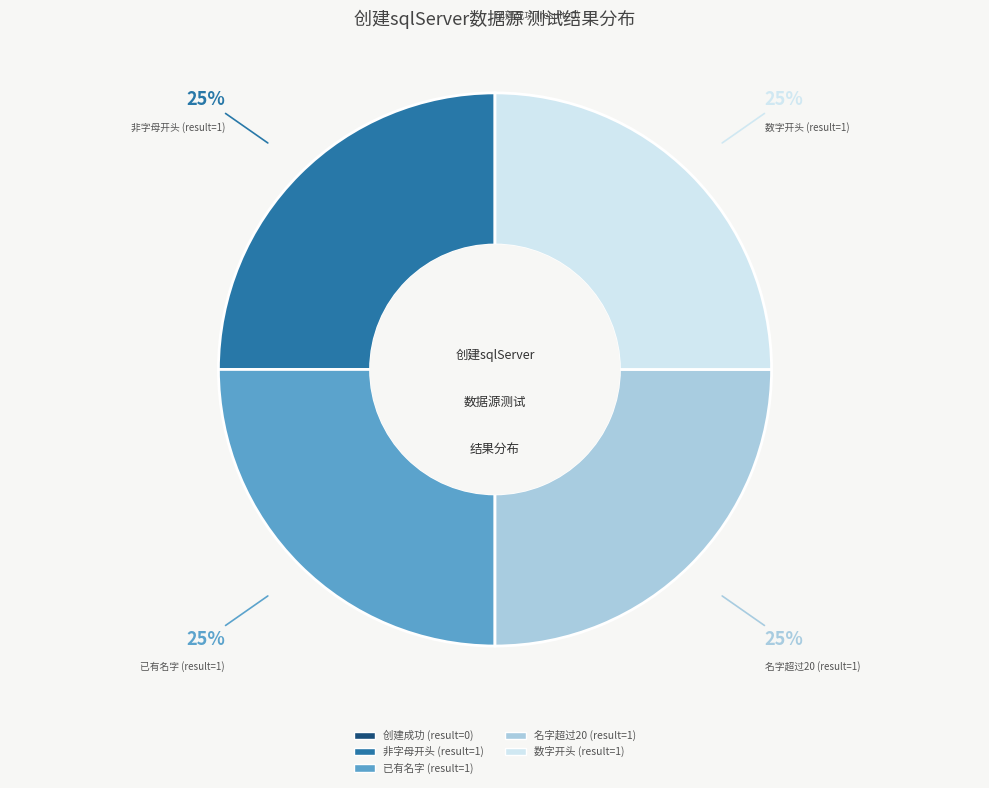

Does any single category account for the majority?

No